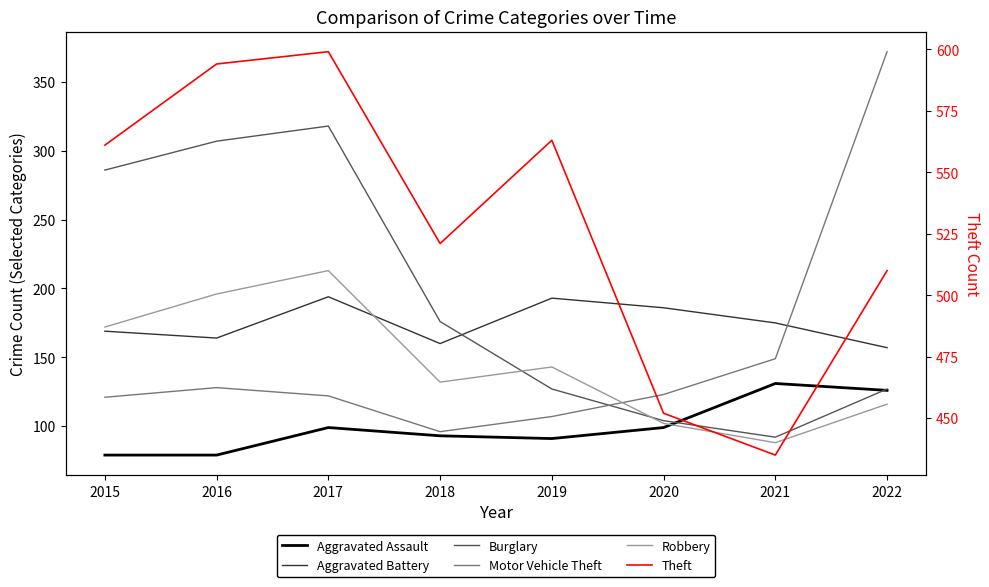

List the series in order of their peak value, lowest first.

Aggravated Assault, Aggravated Battery, Robbery, Burglary, Motor Vehicle Theft, Theft